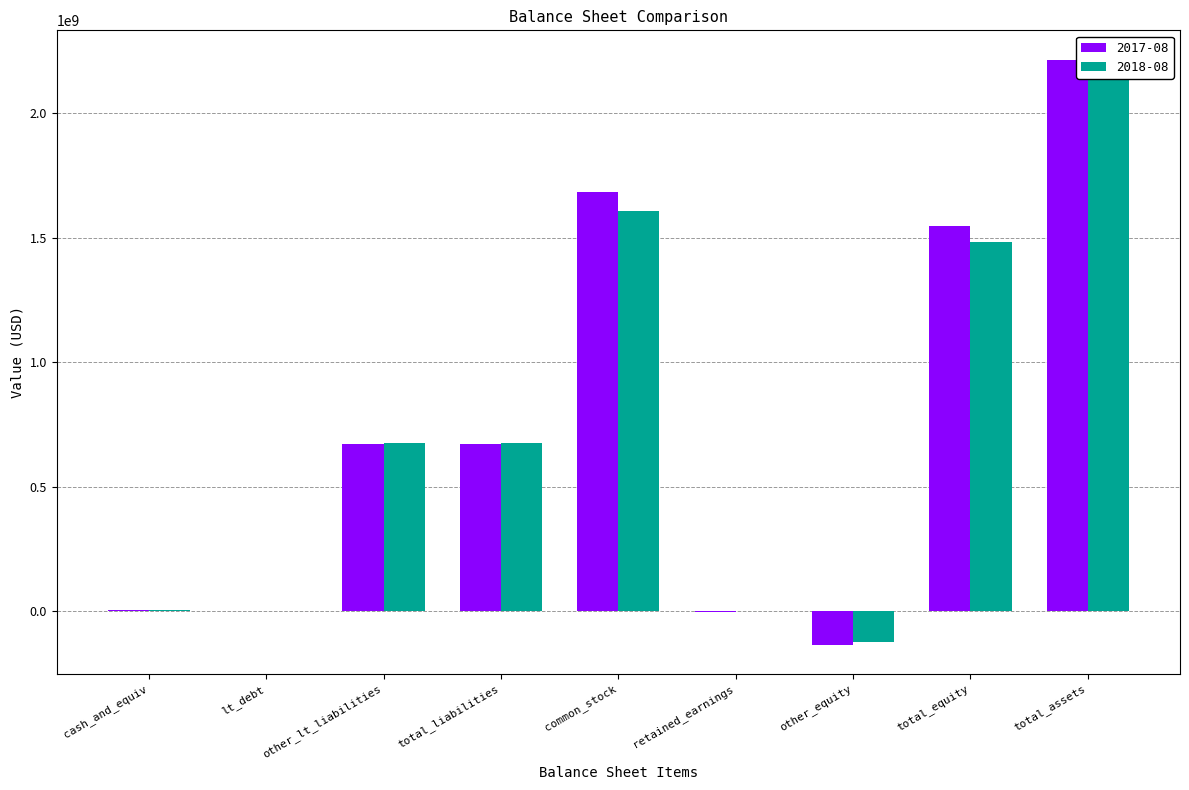

Reading left to right, extract all data points from this chart.

2017-08: cash_and_equiv=3445000	lt_debt=0	other_lt_liabilities=669607000	total_liabilities=669607000	common_stock=1681972000	retained_earnings=-2482000	other_equity=-133868000	total_equity=1545622000	total_assets=2215229000
2018-08: cash_and_equiv=4637000	lt_debt=162000	other_lt_liabilities=676368000	total_liabilities=676530000	common_stock=1606060000	retained_earnings=1956000	other_equity=-125594000	total_equity=1482422000	total_assets=2158952000